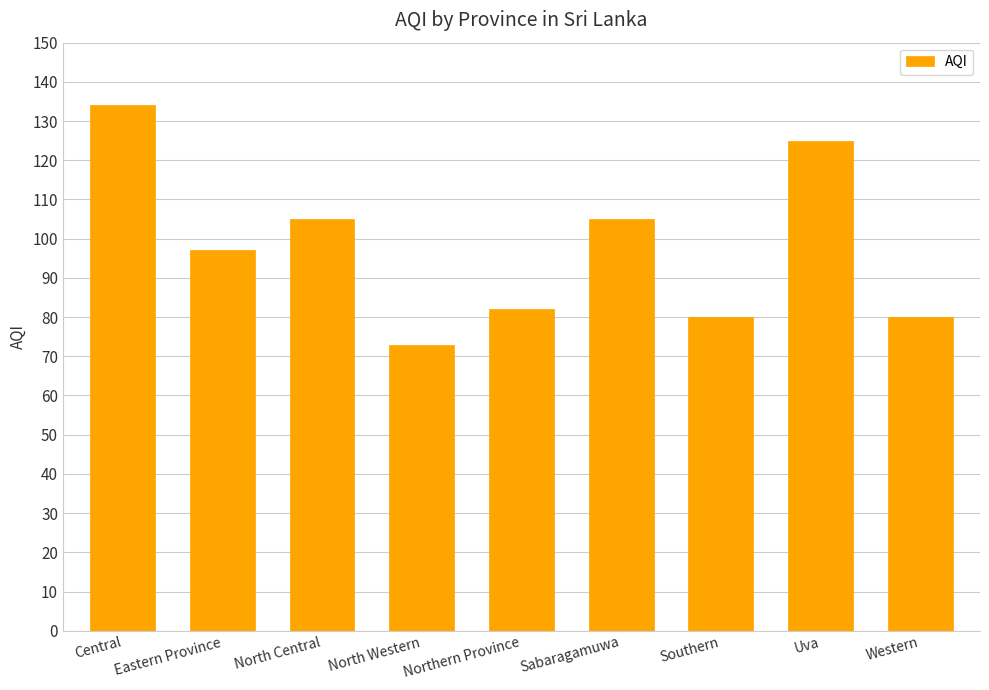

At which category does the chart reach its peak across all series?

Central